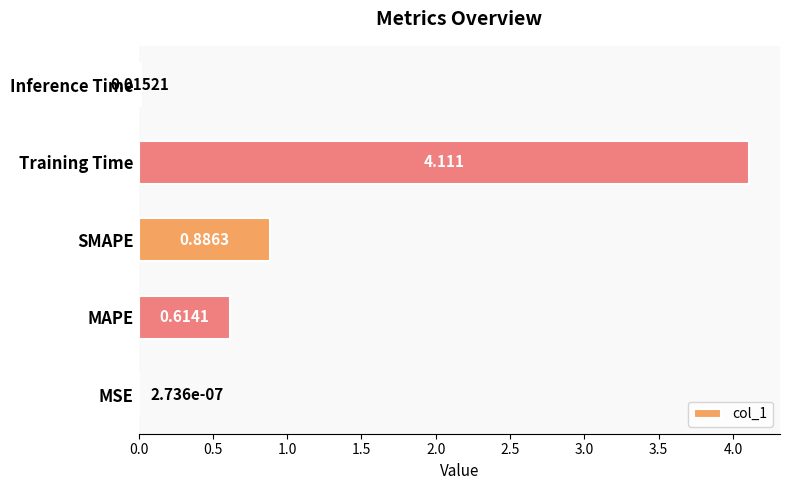

Which category has the highest value across all series?

Training Time